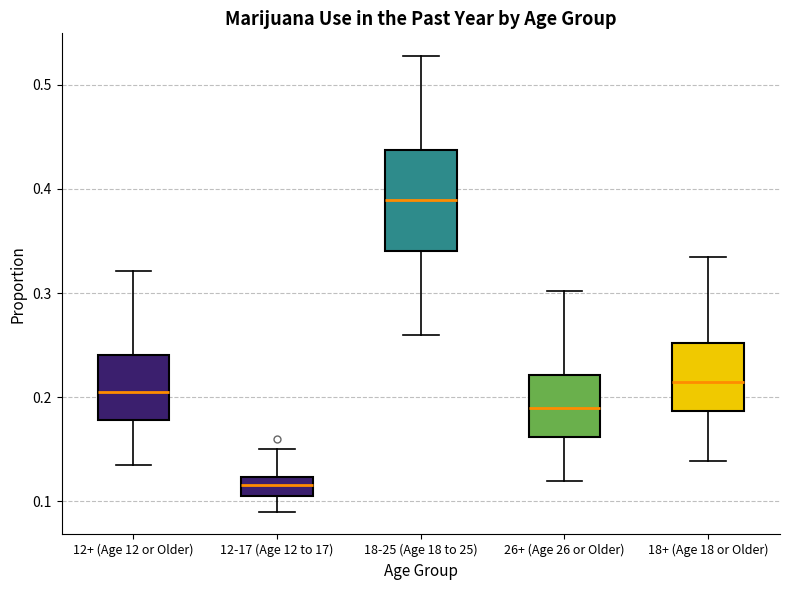

Where does the upper whisker of the box for 12-17 (Age 12 to 17) end on the y-axis? The values are not printed on the chart, so give them approximately, as read against the axis.

0.15